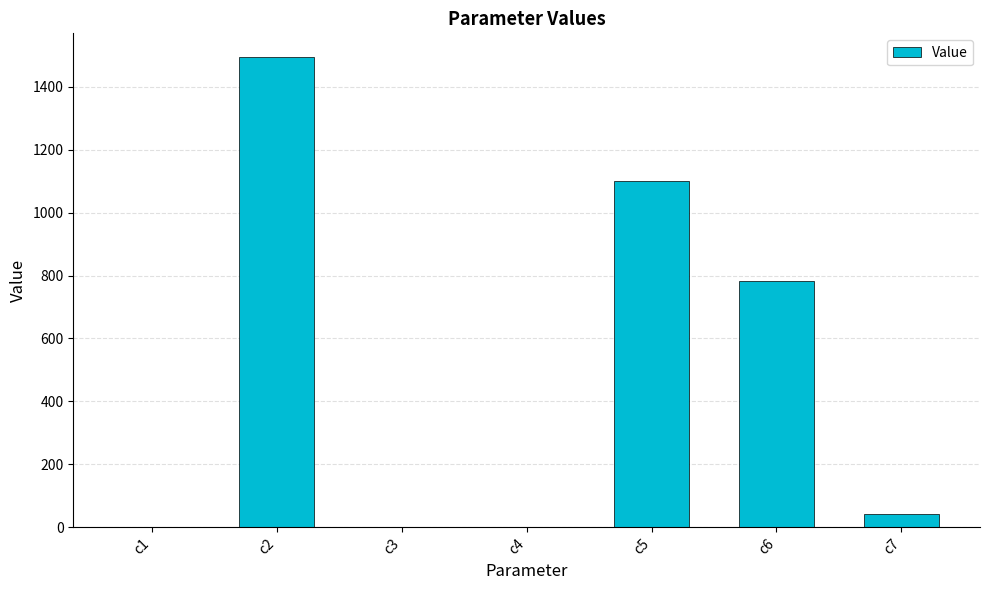

At which category does the chart reach its peak across all series?

c2